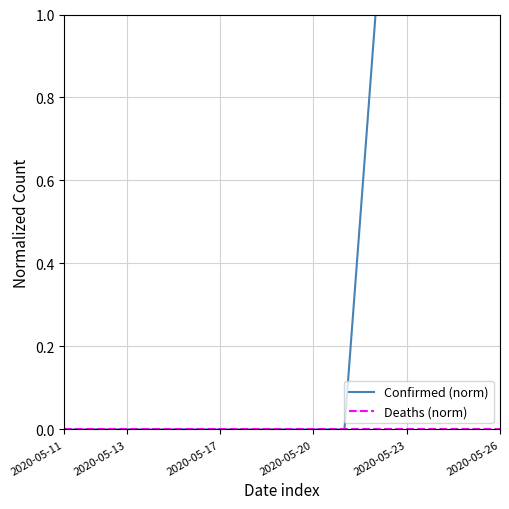

Does the chart have visible grid lines?

Yes